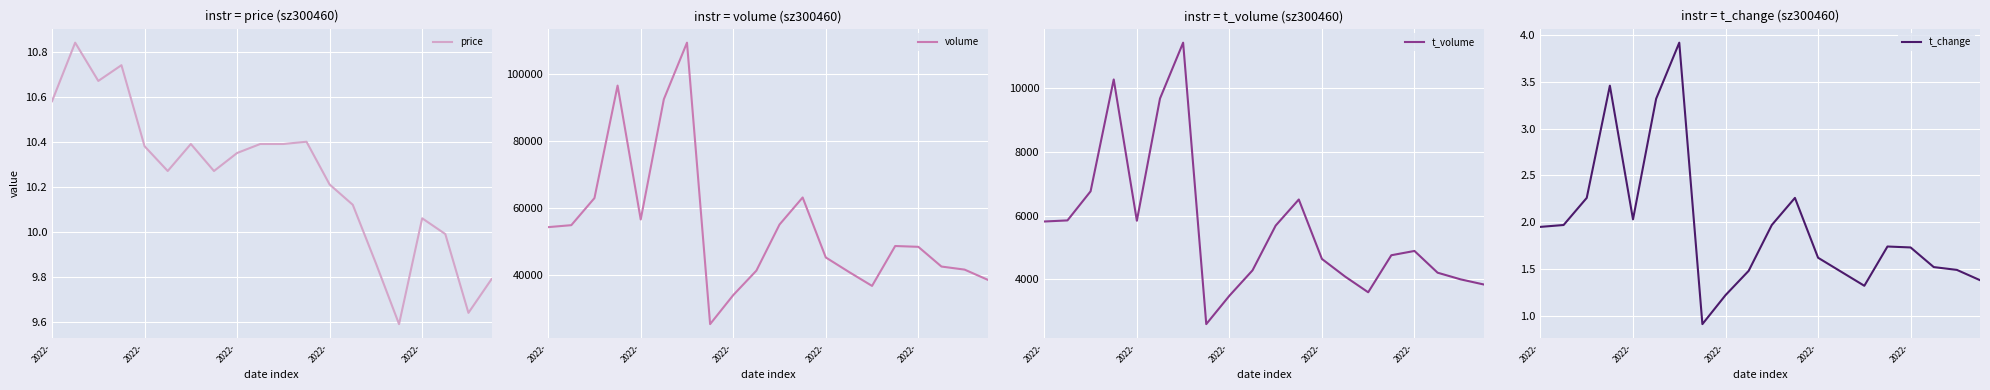

True or false: t_change has a value of 3.5 at 2022-.

True